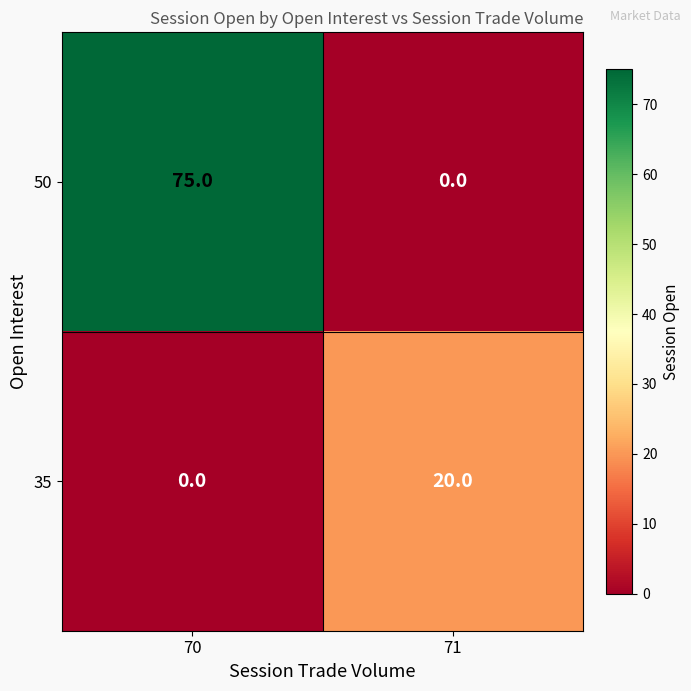

At how many categories does at least one series exceed 0?

2